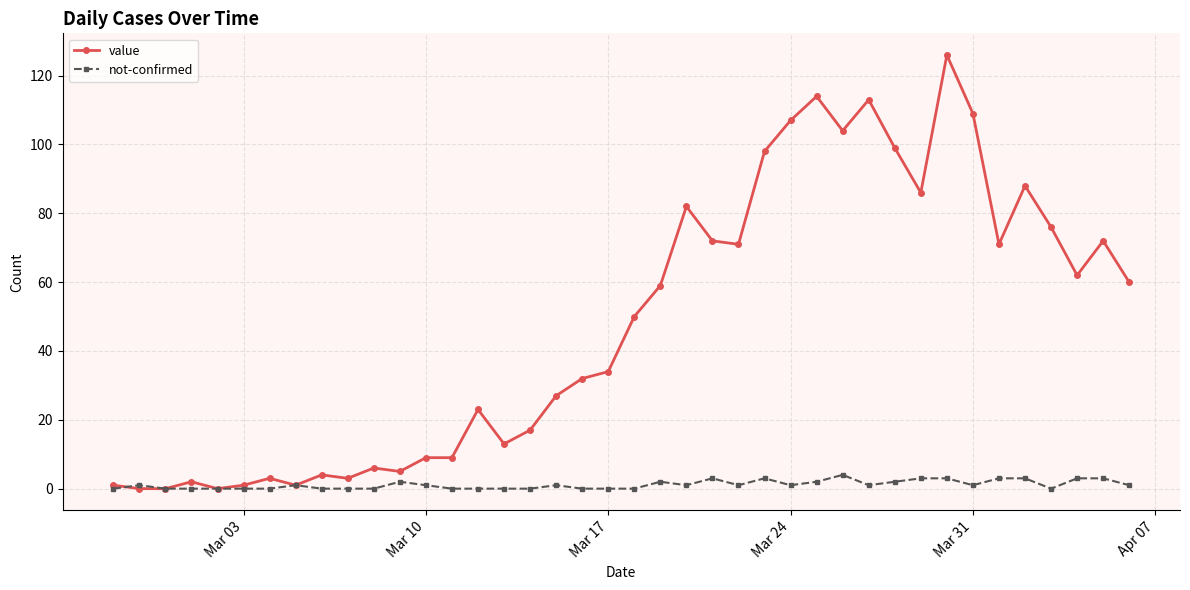

Rank the series by their average value, from highest to lowest.

value, not-confirmed